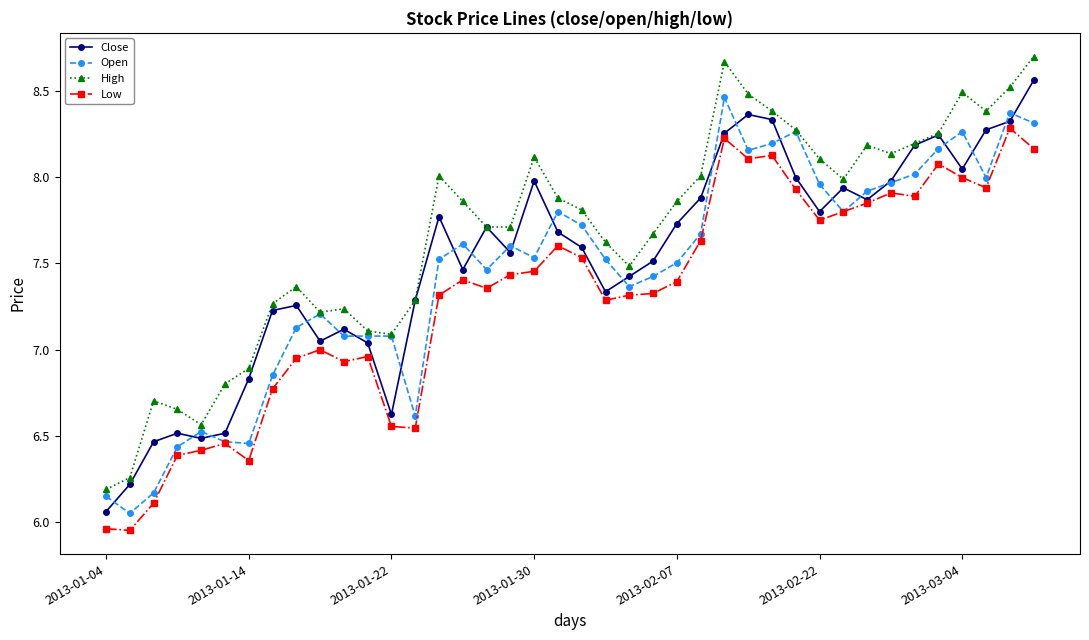

What is the maximum value shown in the chart?

8.7